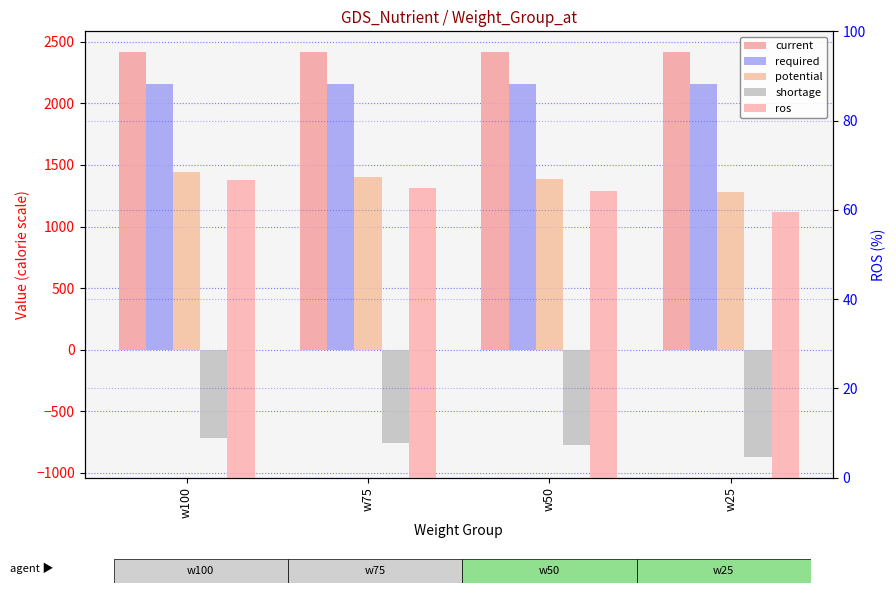

The value of required at w100 is 1102.0. True or false?

False